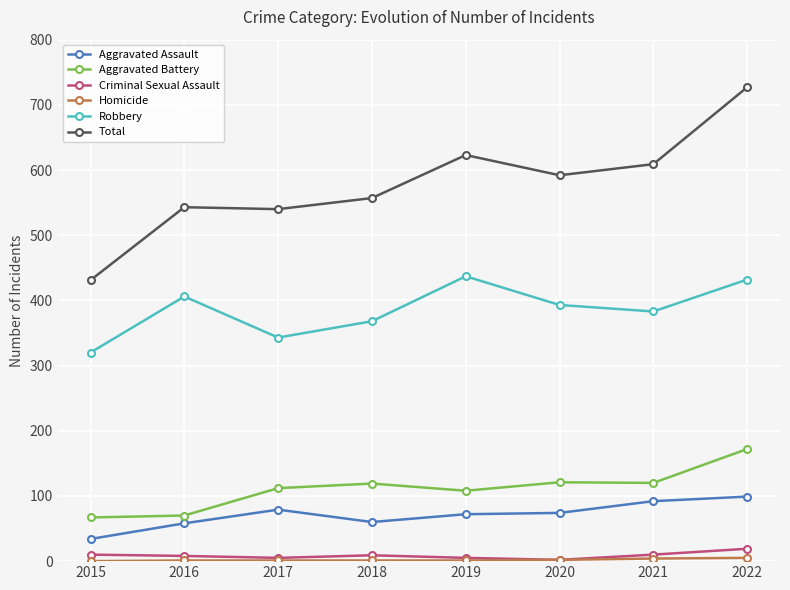

Count the number of data series in this chart.

6